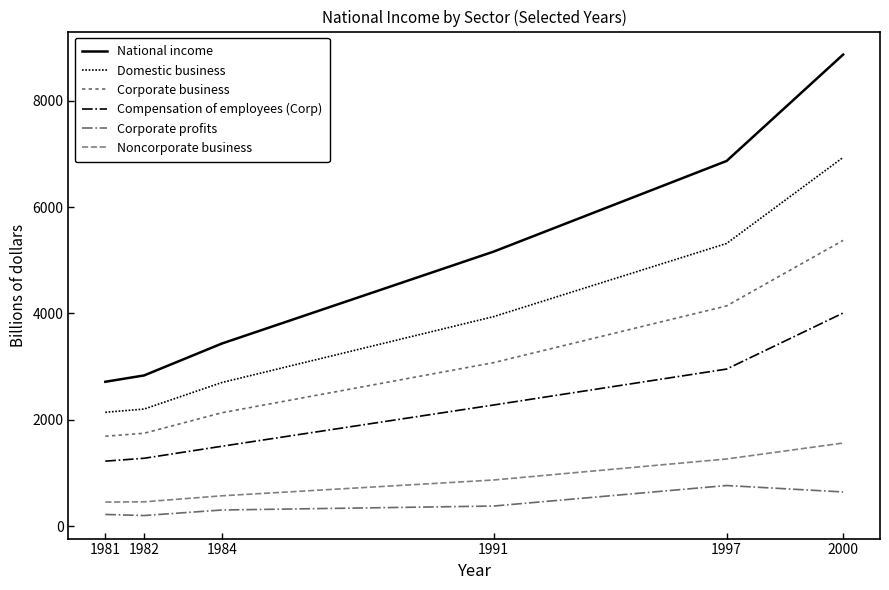

Reading left to right, what are all the values shown in this chart?

National income: 2714.7	2834.5	3433.9	5164.4	6870.6	8872.6
Domestic business: 2140.5	2201.5	2700.4	3940.9	5318.4	6937.7
Corporate business: 1689.9	1745.9	2131.5	3074.8	4142.8	5376.0
Compensation of employees (Corp): 1220.6	1275.1	1501.1	2277.8	2953.7	4008.9
Corporate profits: 217.8	197.3	301.3	376.1	762.2	640.9
Noncorporate business: 450.6	455.6	568.9	866.1	1261.9	1561.7